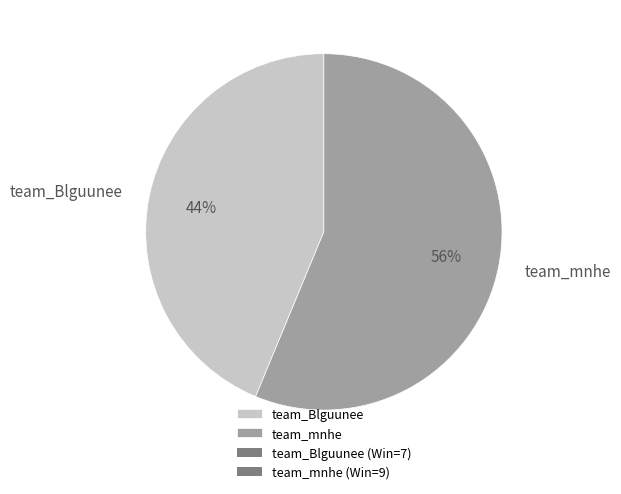

The team_mnhe slice represents 67% of the pie. True or false?

False